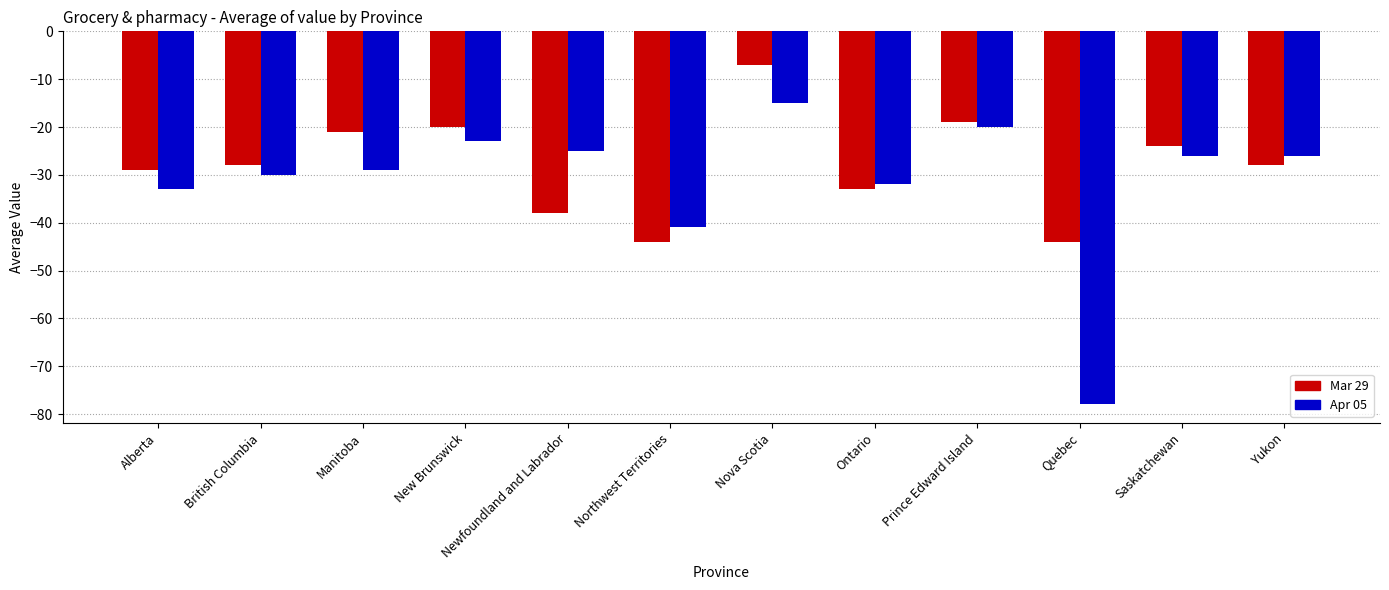

What is the label of the 3rd bar from the left?

Manitoba